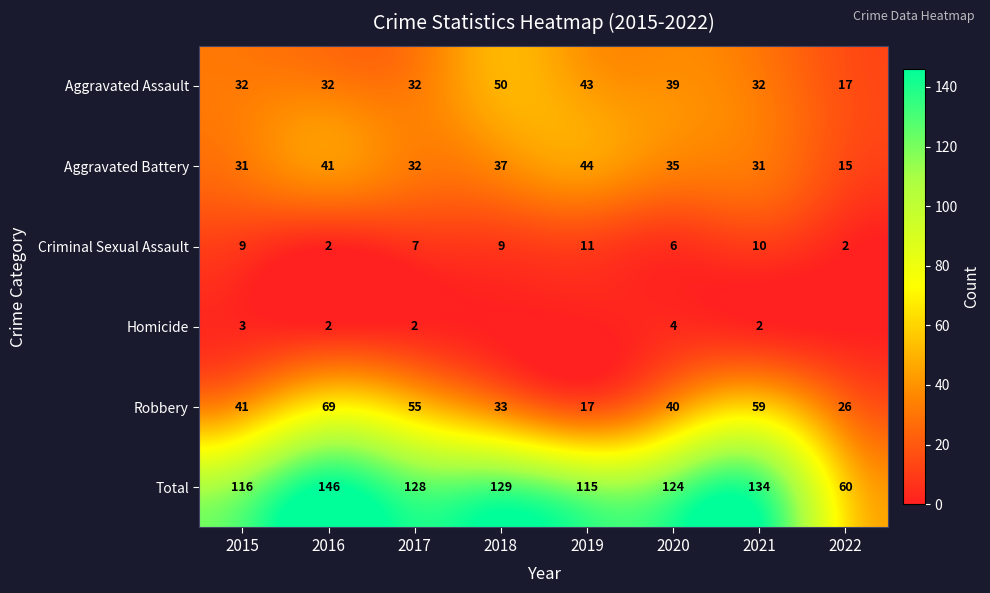

At which label is Criminal Sexual Assault closest to 6?

2020